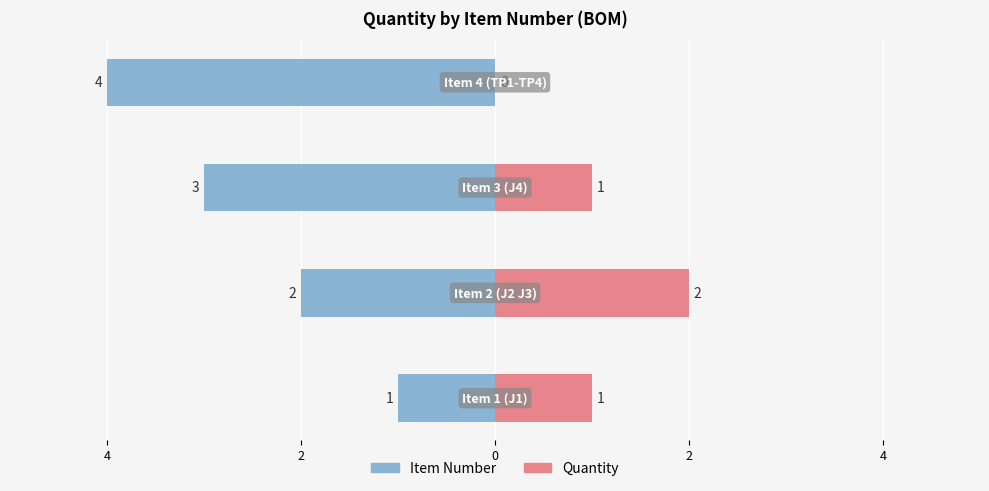

Are the bars grouped side by side (vs. stacked)?

Yes